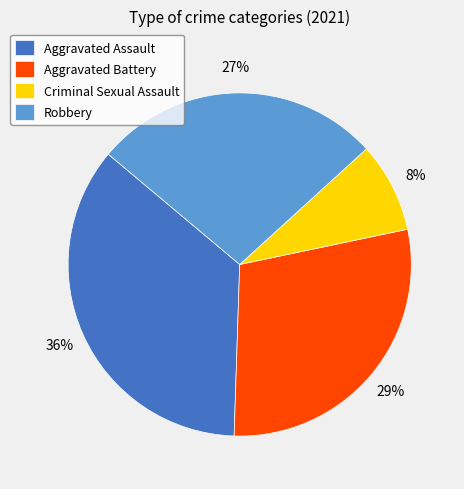

The Aggravated Assault slice represents 29% of the pie. True or false?

False